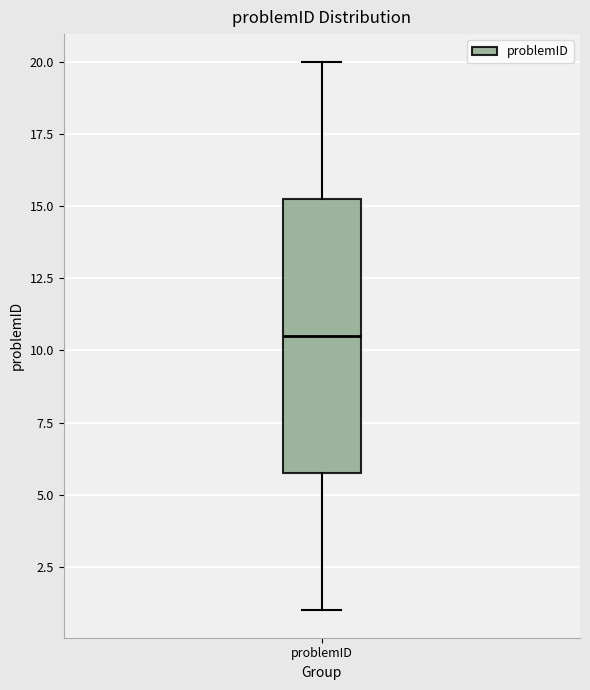

Where is the upper edge of the box for problemID on the y-axis? The values are not printed on the chart, so give them approximately, as read against the axis.

15.5